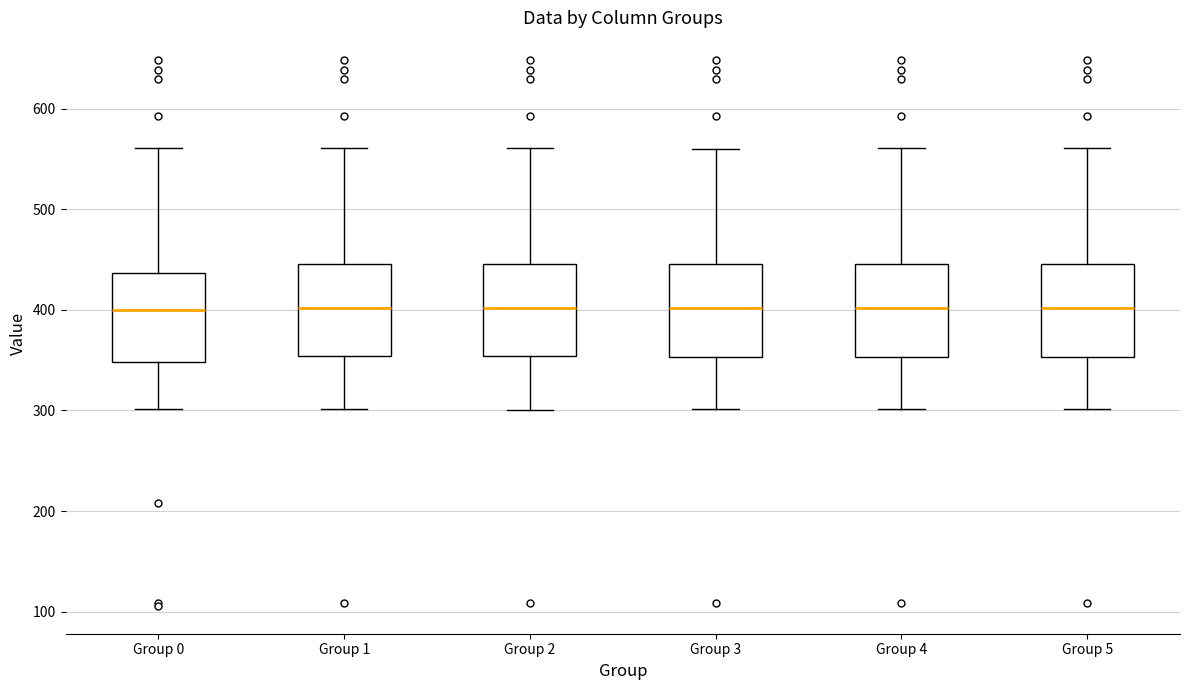

Reading left to right, transcribe this box plot: for each box, give where its median line is, the range the box spans, and where its two whiskers end, as read against the y-axis. The values are not printed on the chart, so give them approximately, as read against the axis.

Group 0: median 400, box 350 to 440, whiskers 300 to 560
Group 1: median 400, box 350 to 450, whiskers 300 to 560
Group 2: median 400, box 350 to 450, whiskers 300 to 560
Group 3: median 400, box 350 to 450, whiskers 300 to 560
Group 4: median 400, box 350 to 450, whiskers 300 to 560
Group 5: median 400, box 350 to 450, whiskers 300 to 560